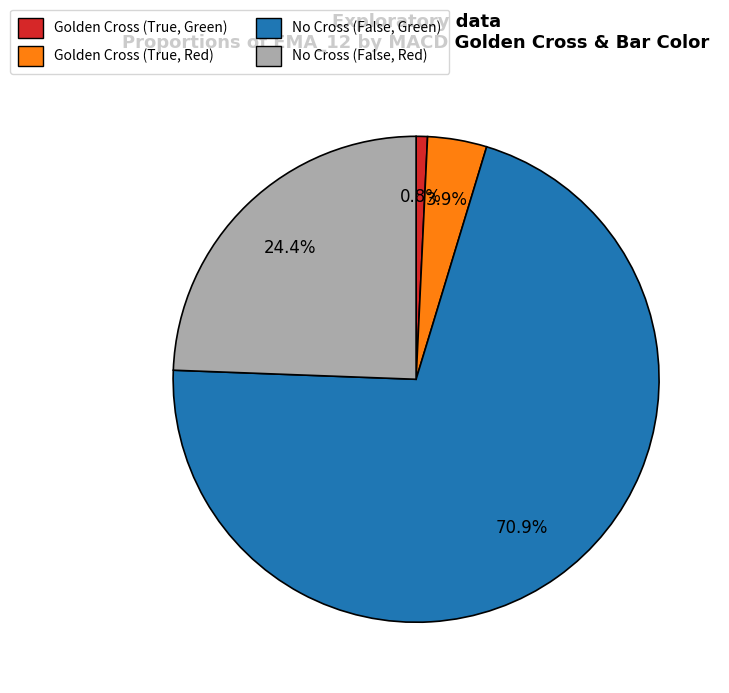

Is there any slice that represents more than half of the pie?

Yes